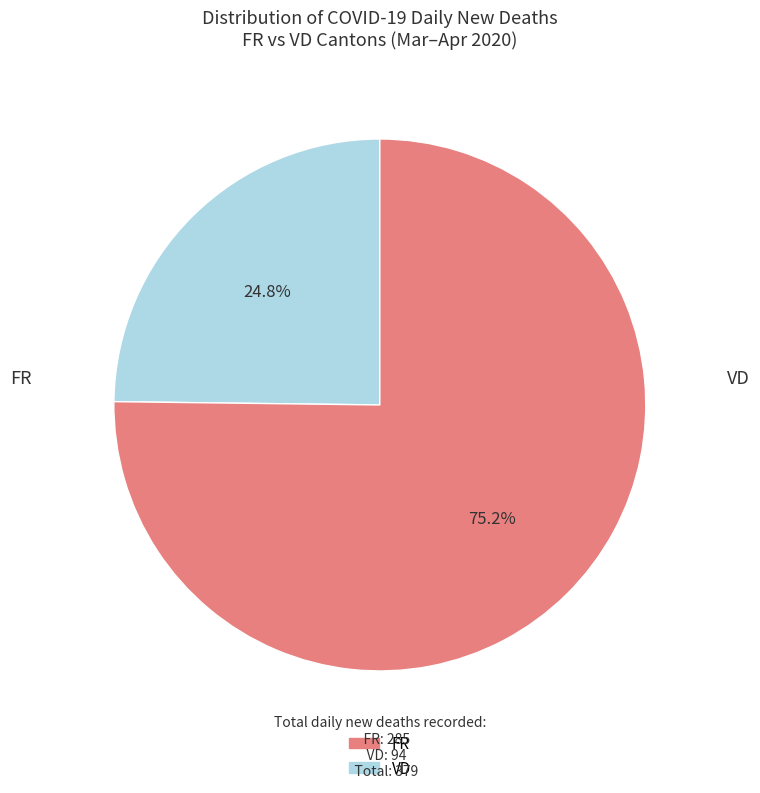

How many segments does this pie chart have?

2